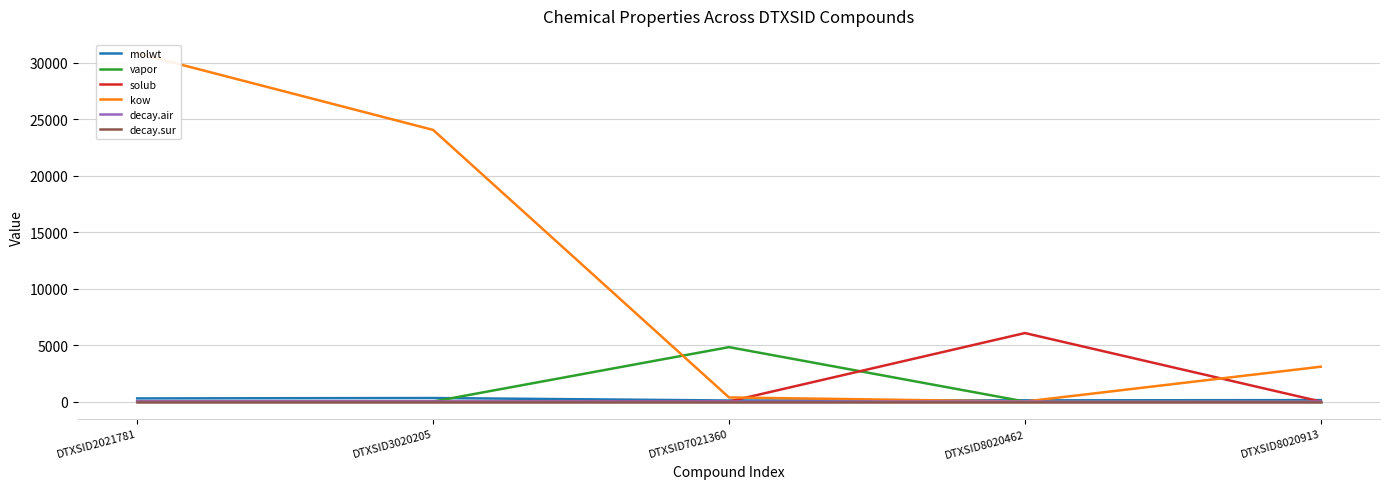

How many lines are shown in the chart?

6